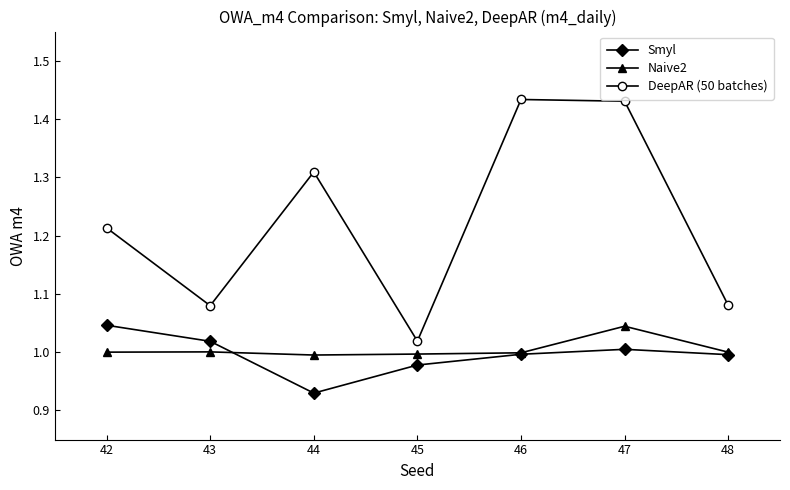

What is the sum of all Smyl values?

7.0